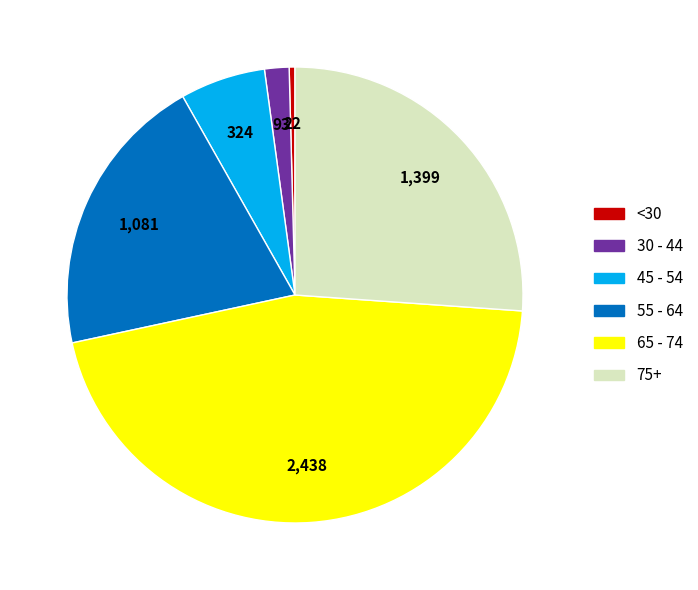

Which category has the biggest portion of the pie?

65 - 74